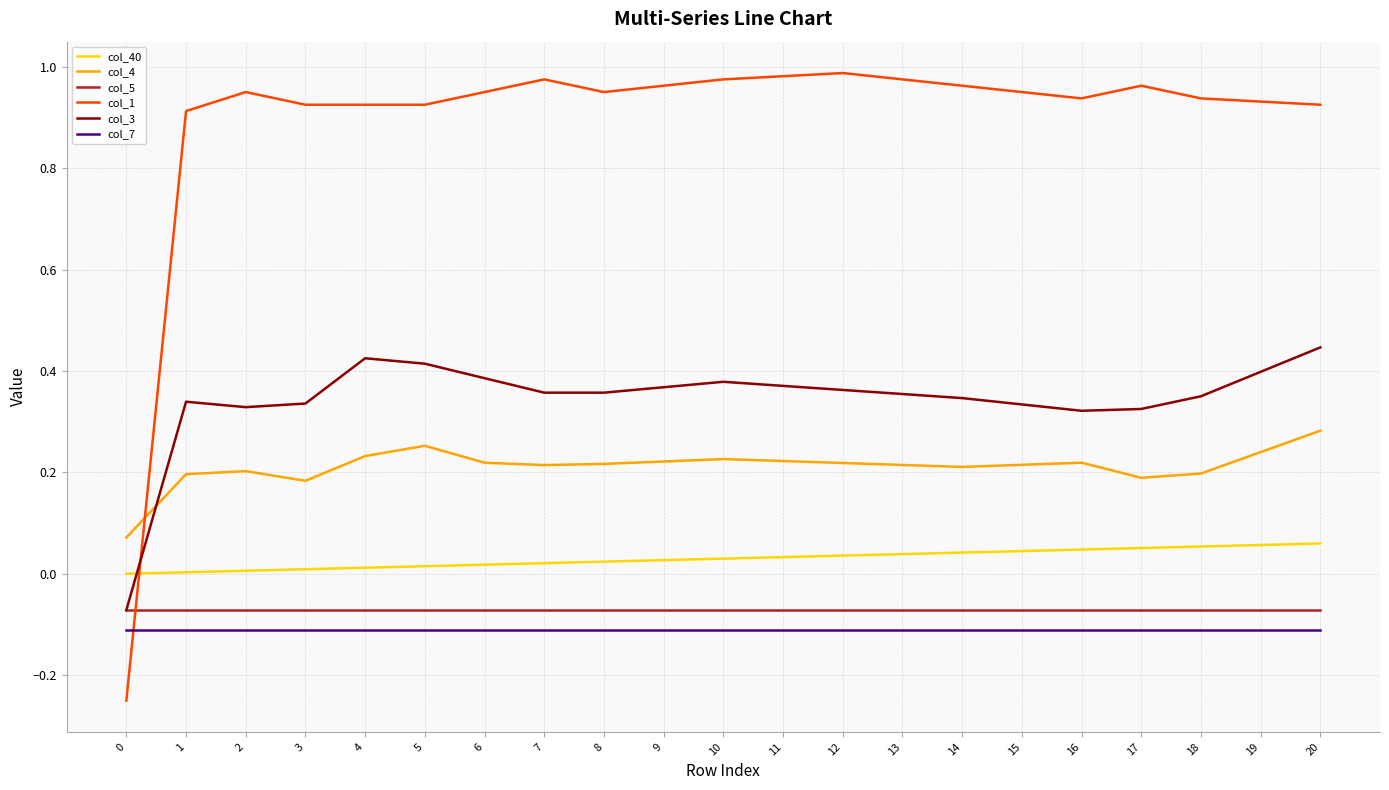

How many col_3 values are between 0 and 1?

20